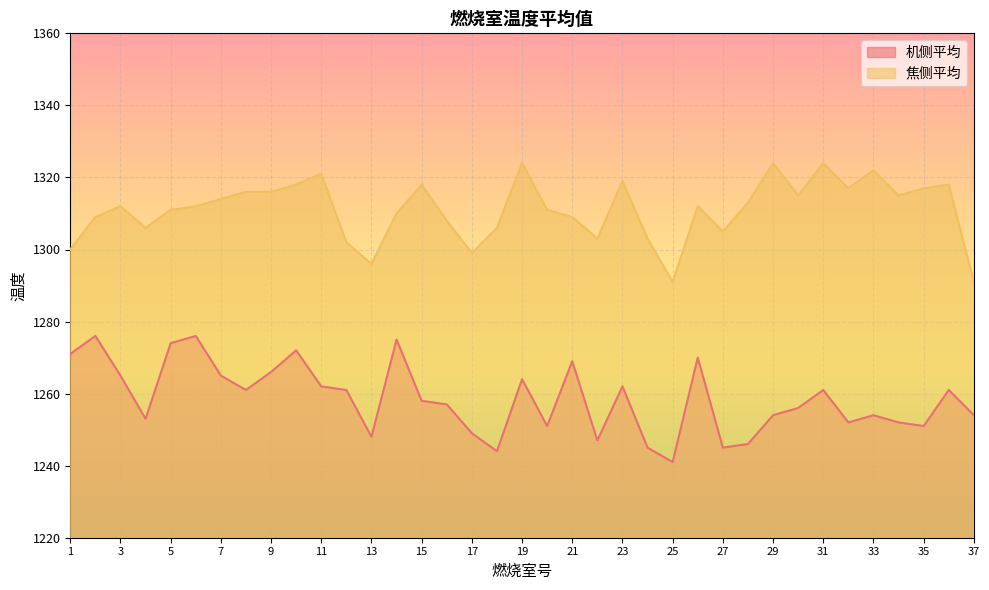

True or false: 机侧平均 and 焦侧平均 cross at least once.

False